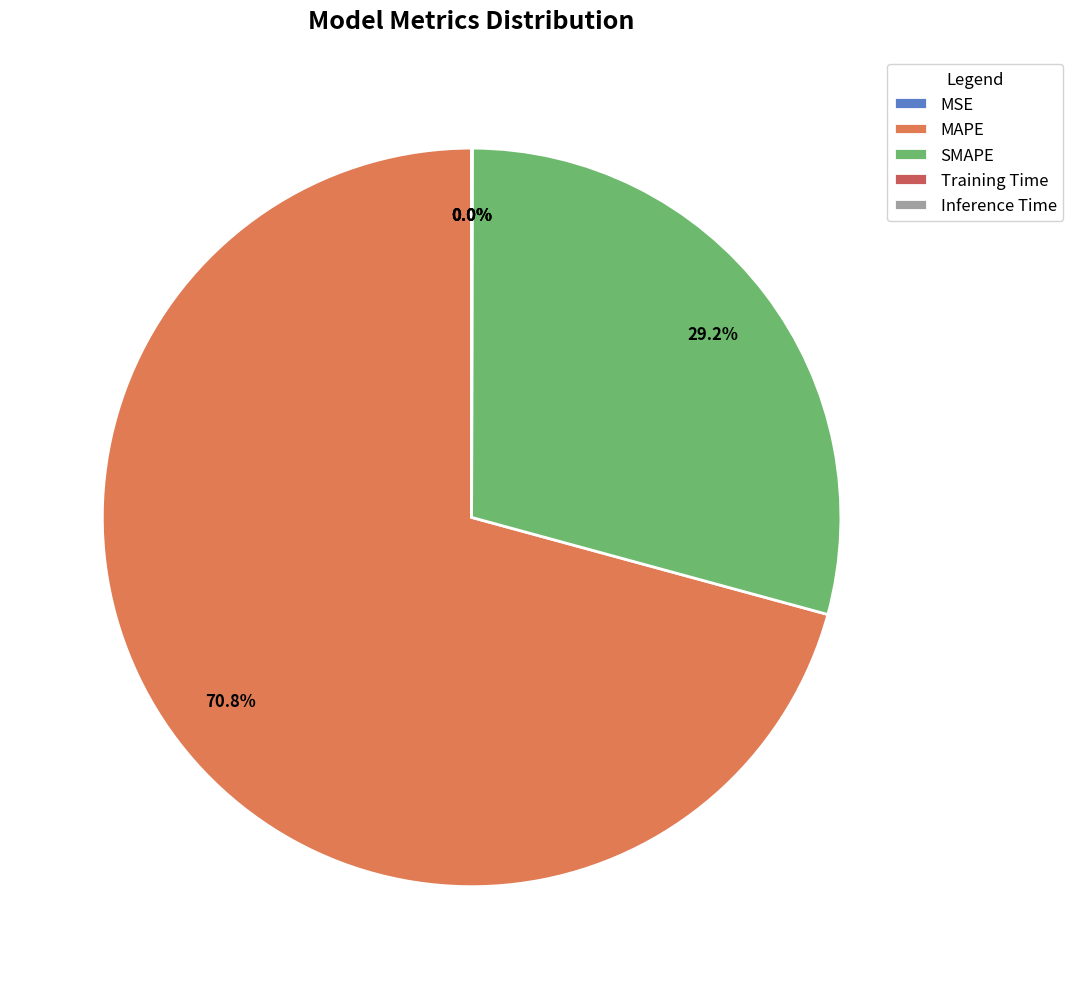

What is the smallest slice in the pie chart?

MSE